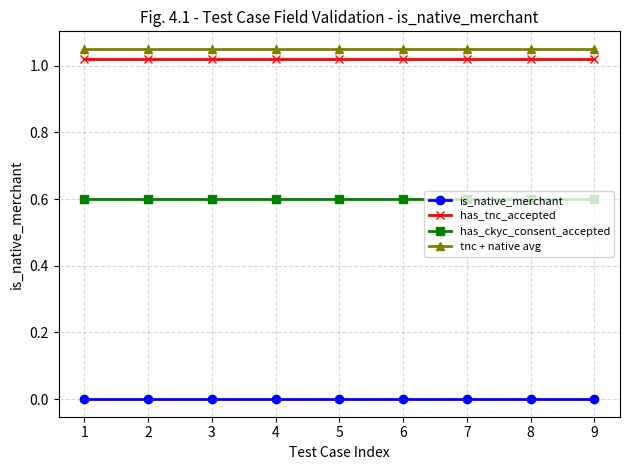

Which series has the largest total across all categories?

tnc + native avg